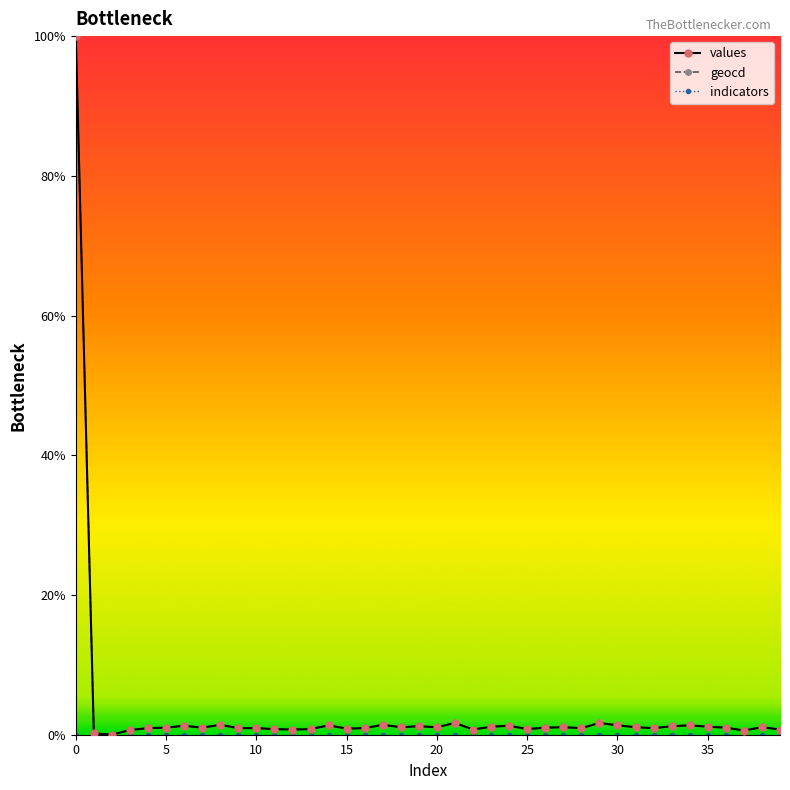

What is the value of the geocd point at the 2nd from the left?

0.2